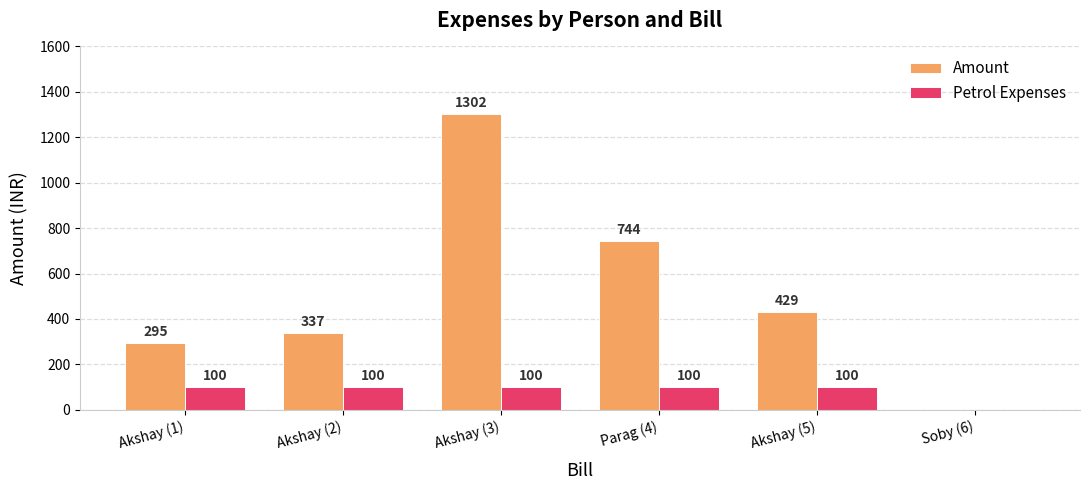

Between Parag (4) and Akshay (5), which series saw the biggest shift?

Amount